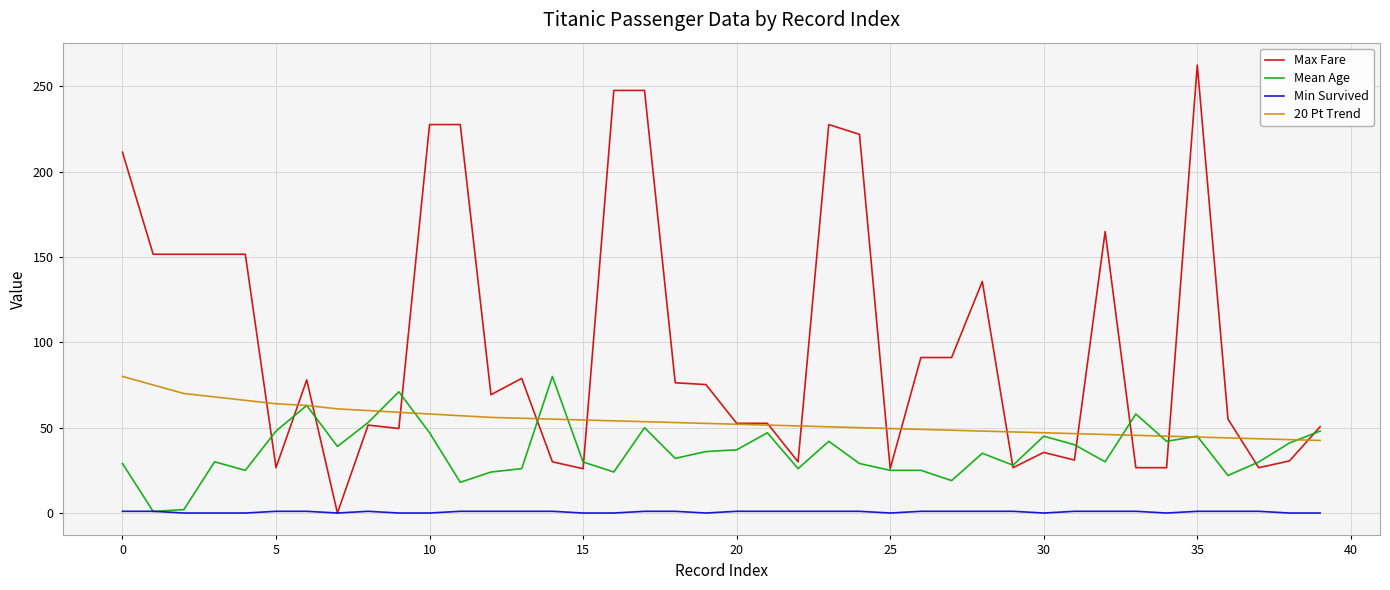

Which series has the largest range (max minus min)?

Max Fare